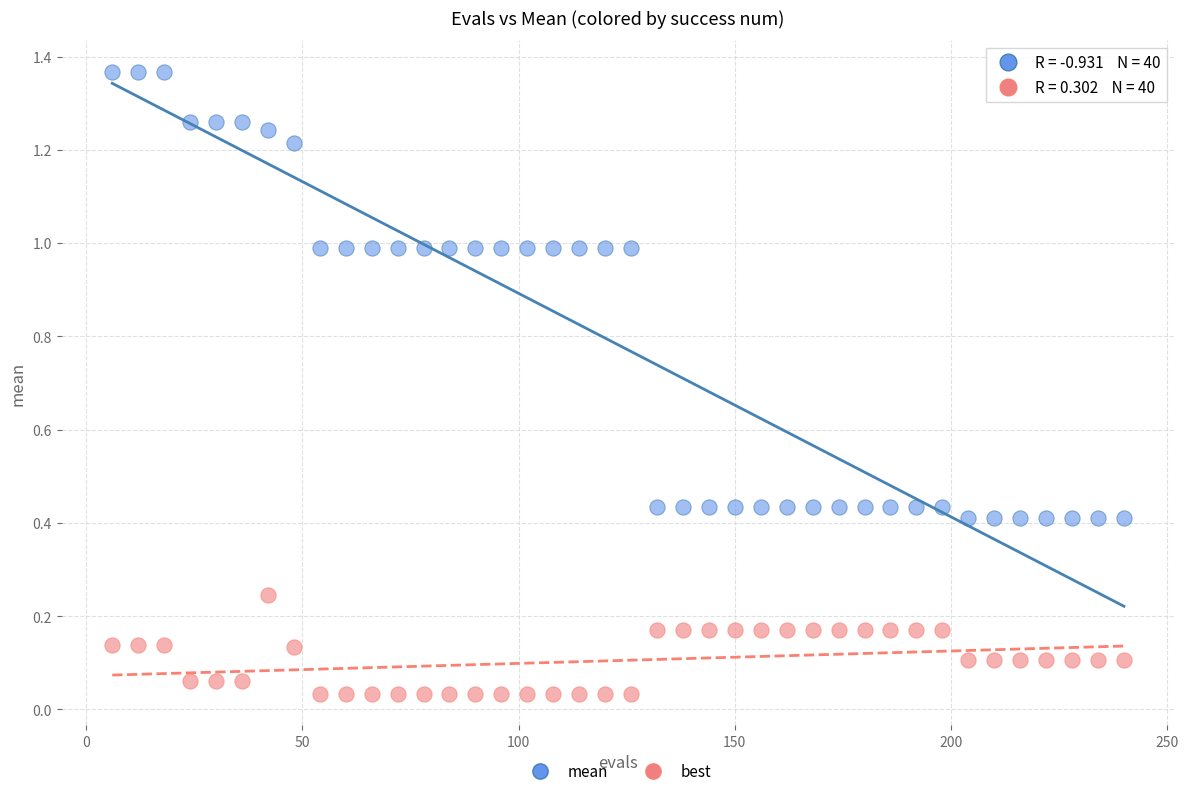

What are all the series names shown in the legend?

mean, best